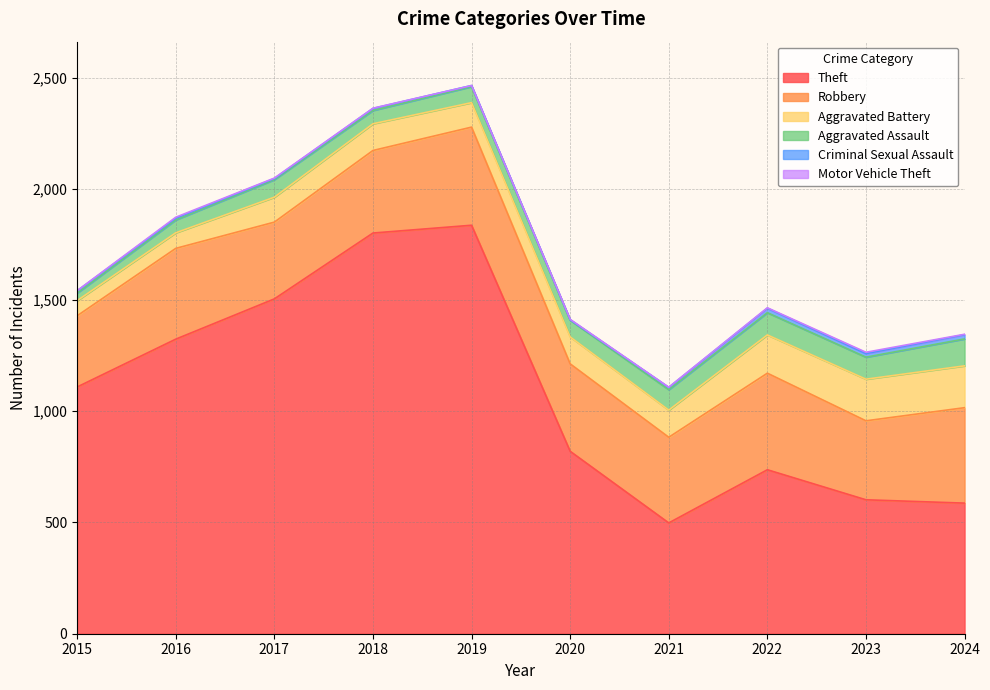

How many categories are shown in the chart?

10